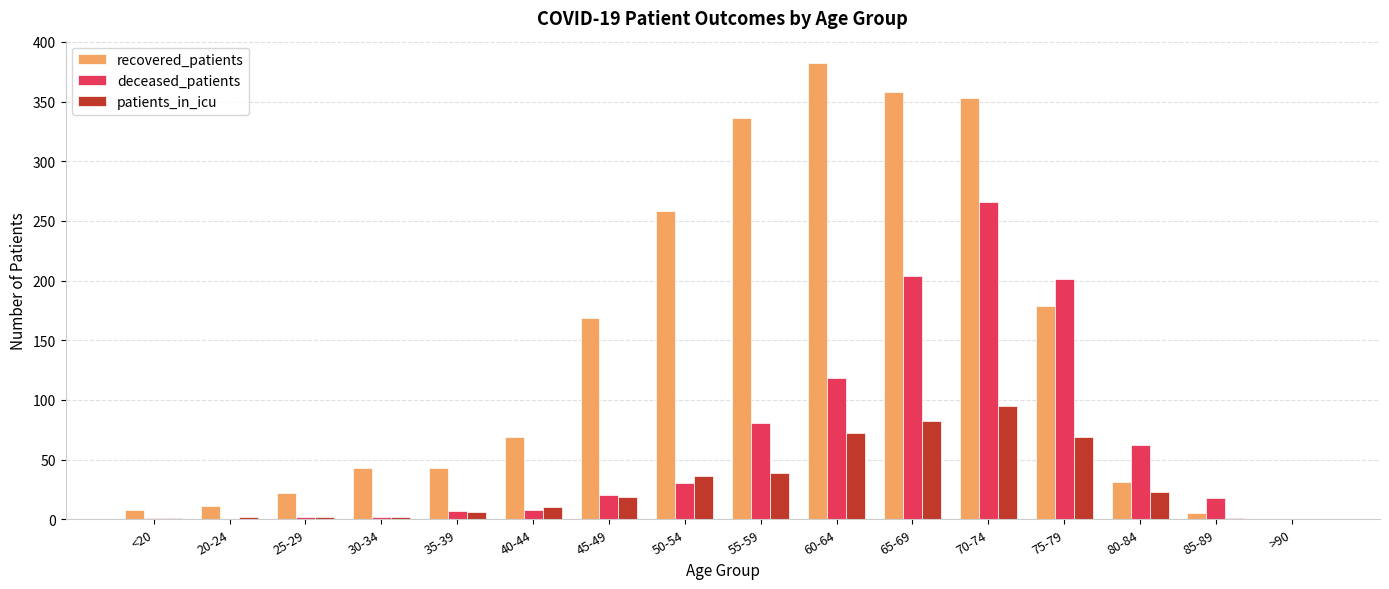

What is the difference between the deceased_patients values at 80-84 and 70-74?

204